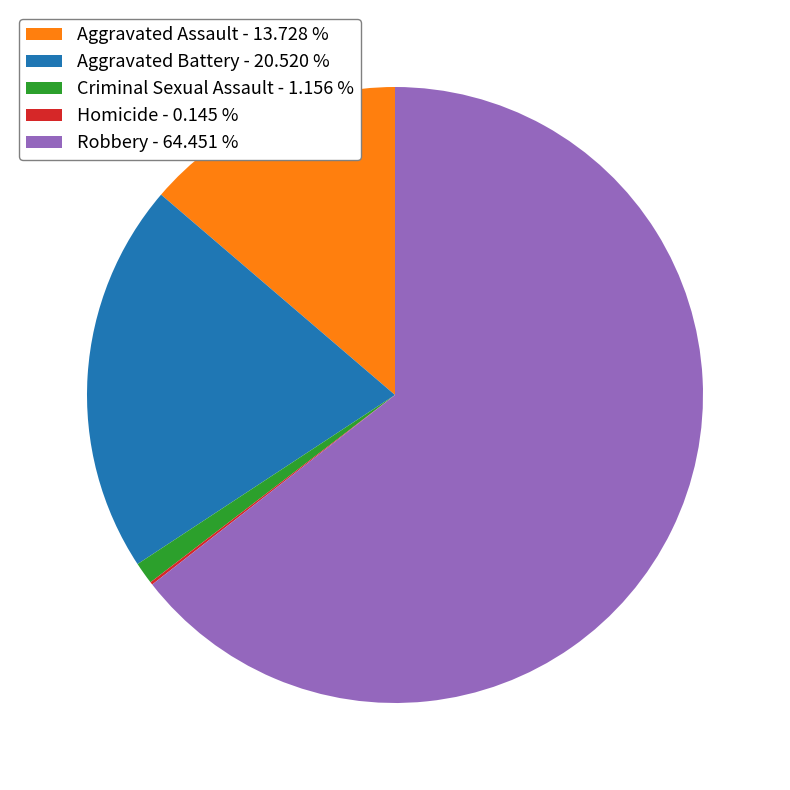

Which slice is the largest?

Robbery